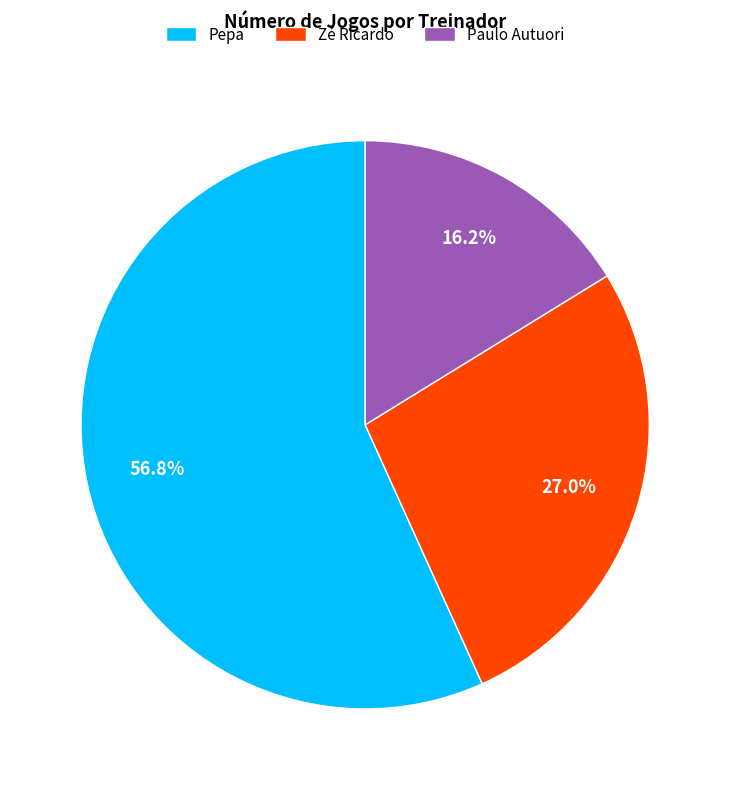

To the nearest percent, what percentage of the pie is Pepa?

57%